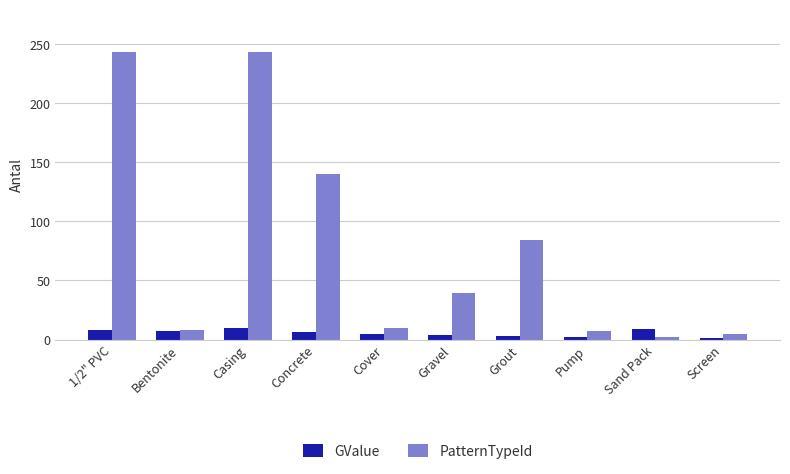

How many series are shown in this chart?

2